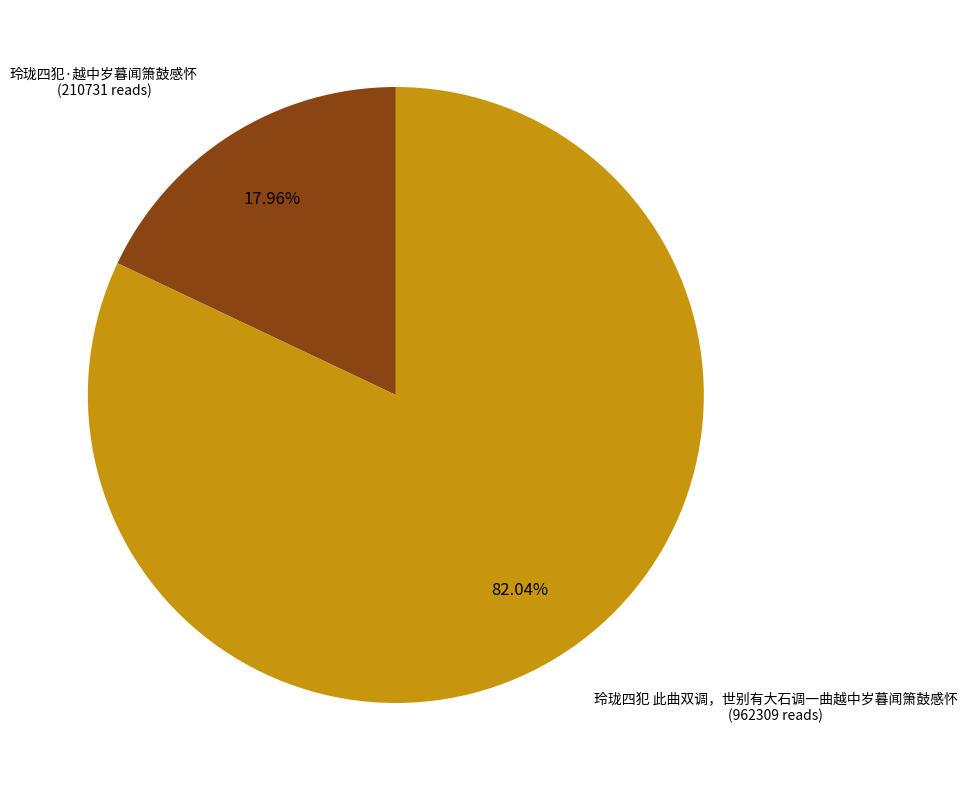

Is there a majority slice in this chart?

Yes